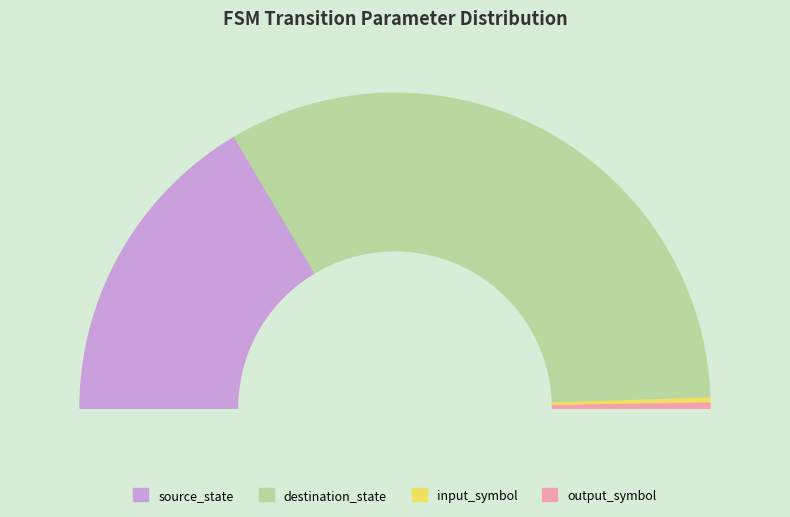

Which slice represents more than half of the pie?

destination_state